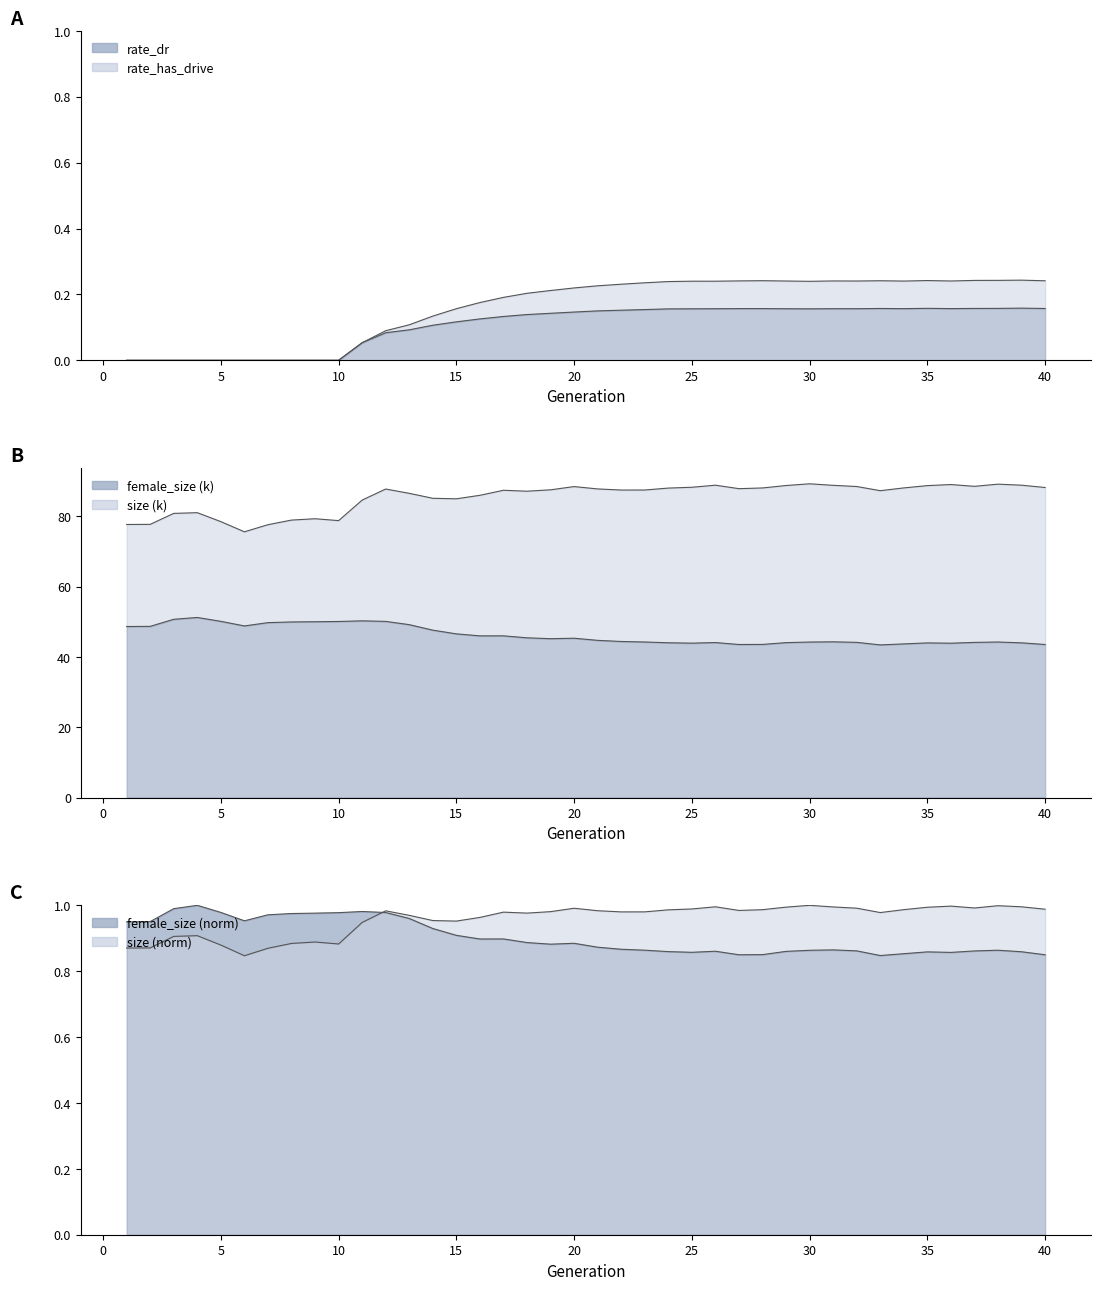

List the series in order of their peak value, highest first.

size, female_size, rate_has_drive, rate_dr